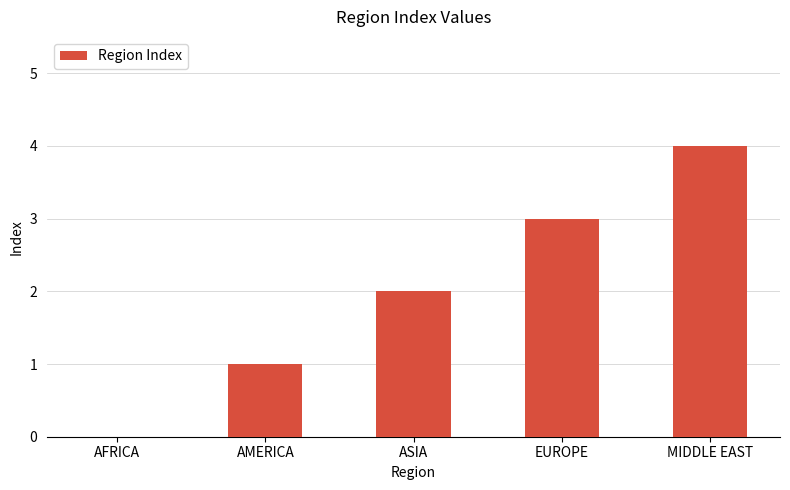

Is it true that the value at AMERICA is 1?

True